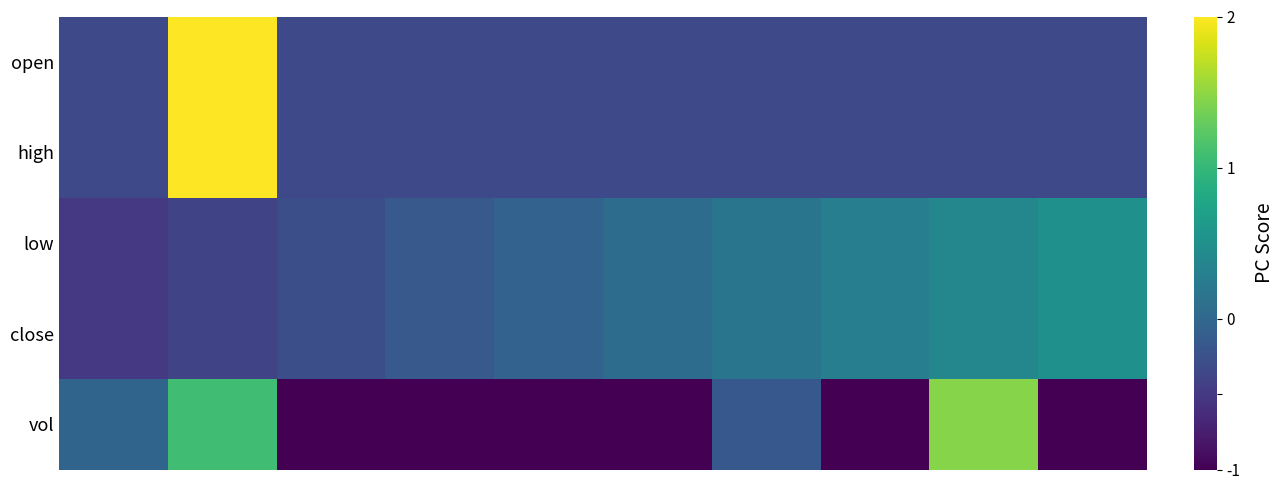

At which category is the sum across all series the highest?

1